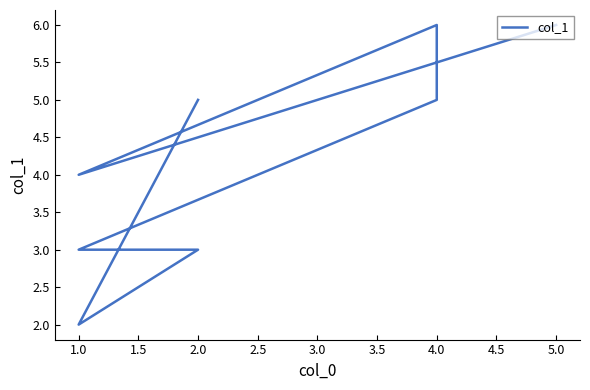

What is the value of the 3rd point from the left?

6